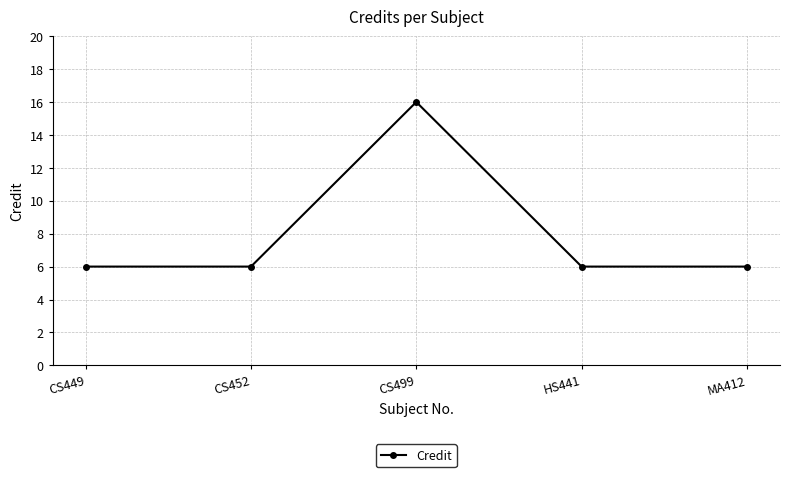

What is the approximate value at CS449, to the nearest 5?

5